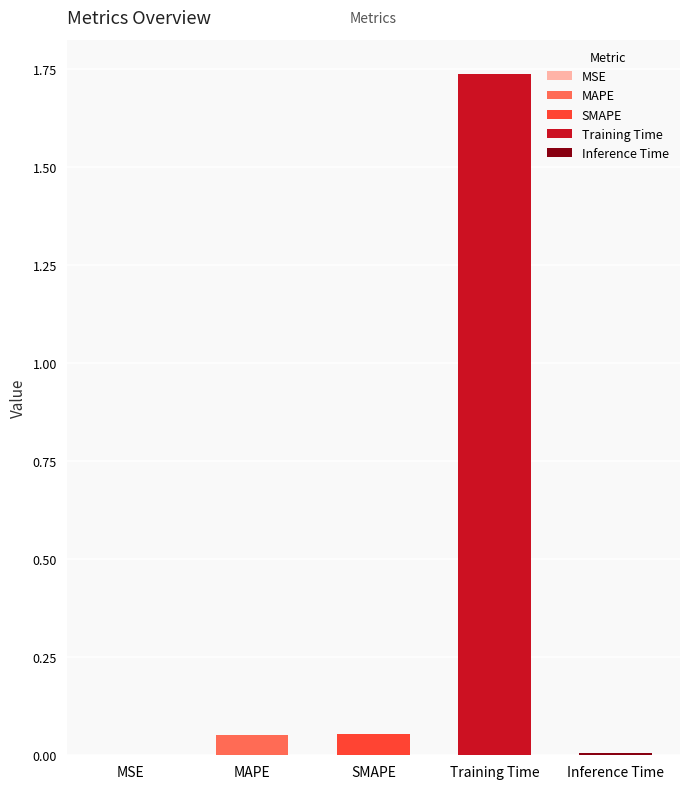

The value at Inference Time is 0.0. True or false?

True